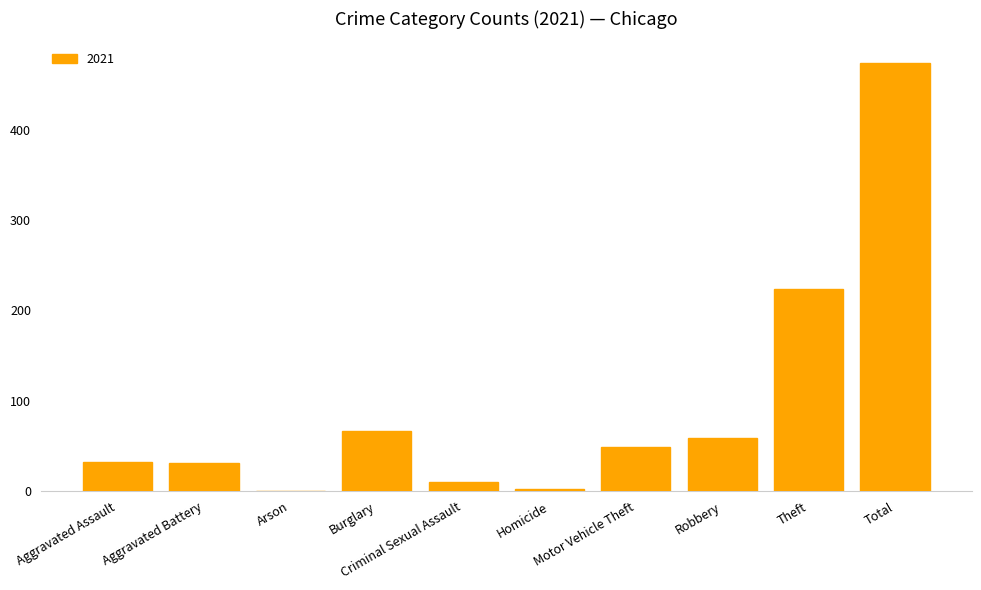

What is the maximum value shown in the chart?

474